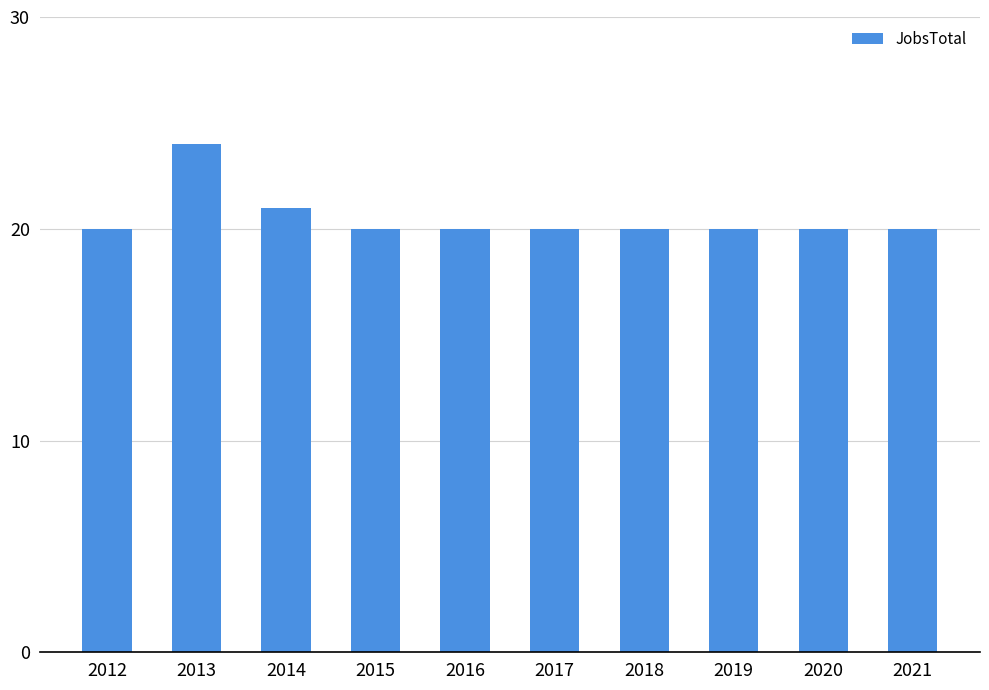

What is the greatest value displayed?

24